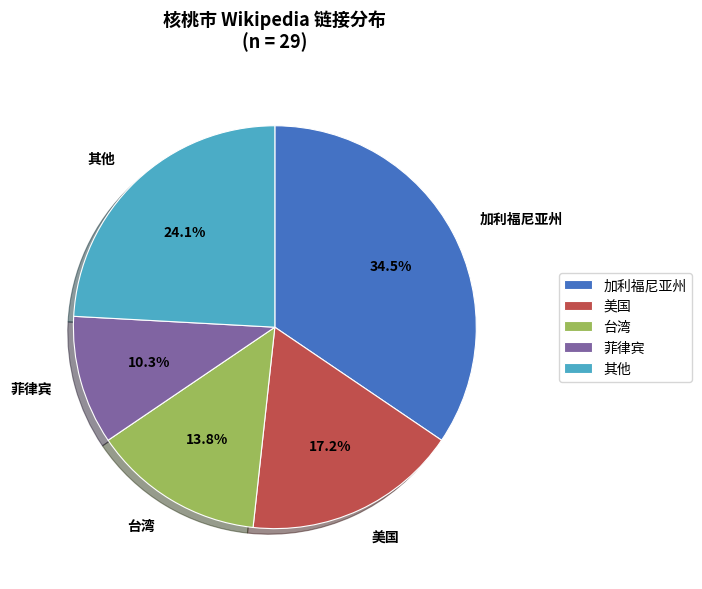

Does 加利福尼亚州 represent more than half of the total?

No